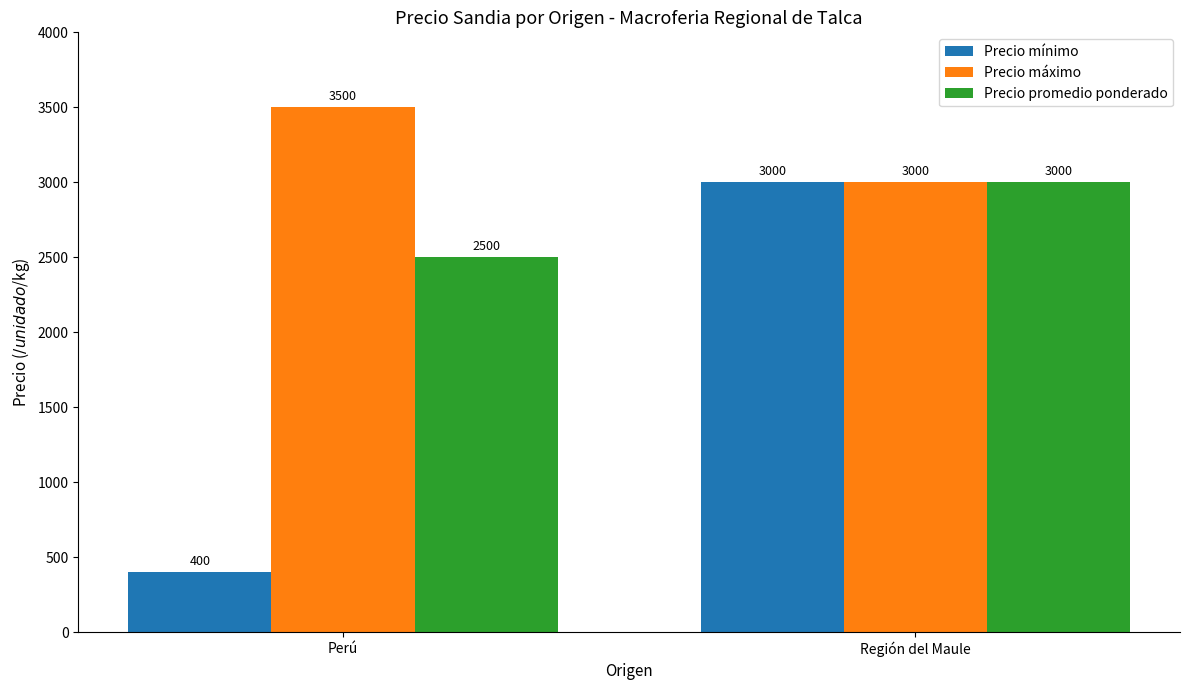

Which series has the widest spread of values?

Precio mínimo